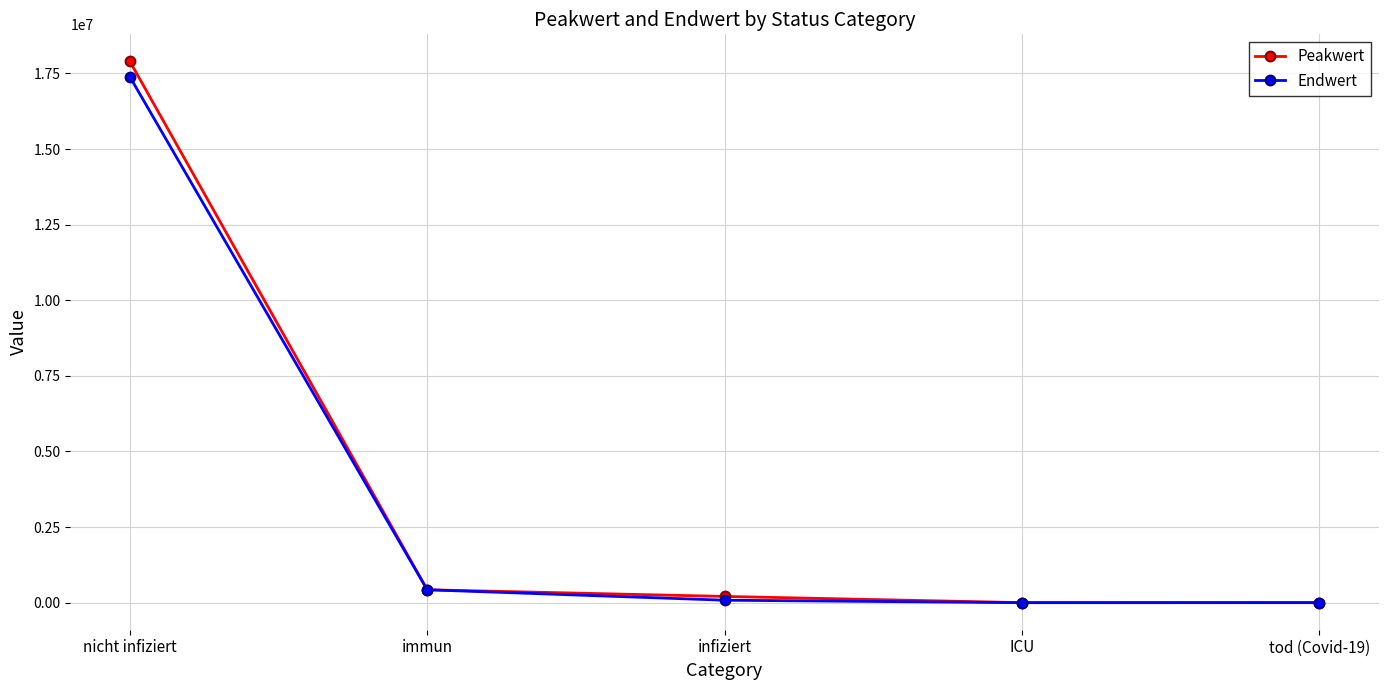

The Endwert series shows 17391066 at nicht infiziert. True or false?

True